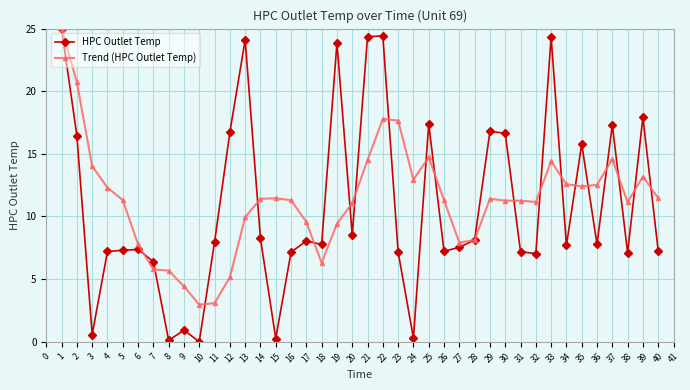

What is the total value across all series at 29?

28.2